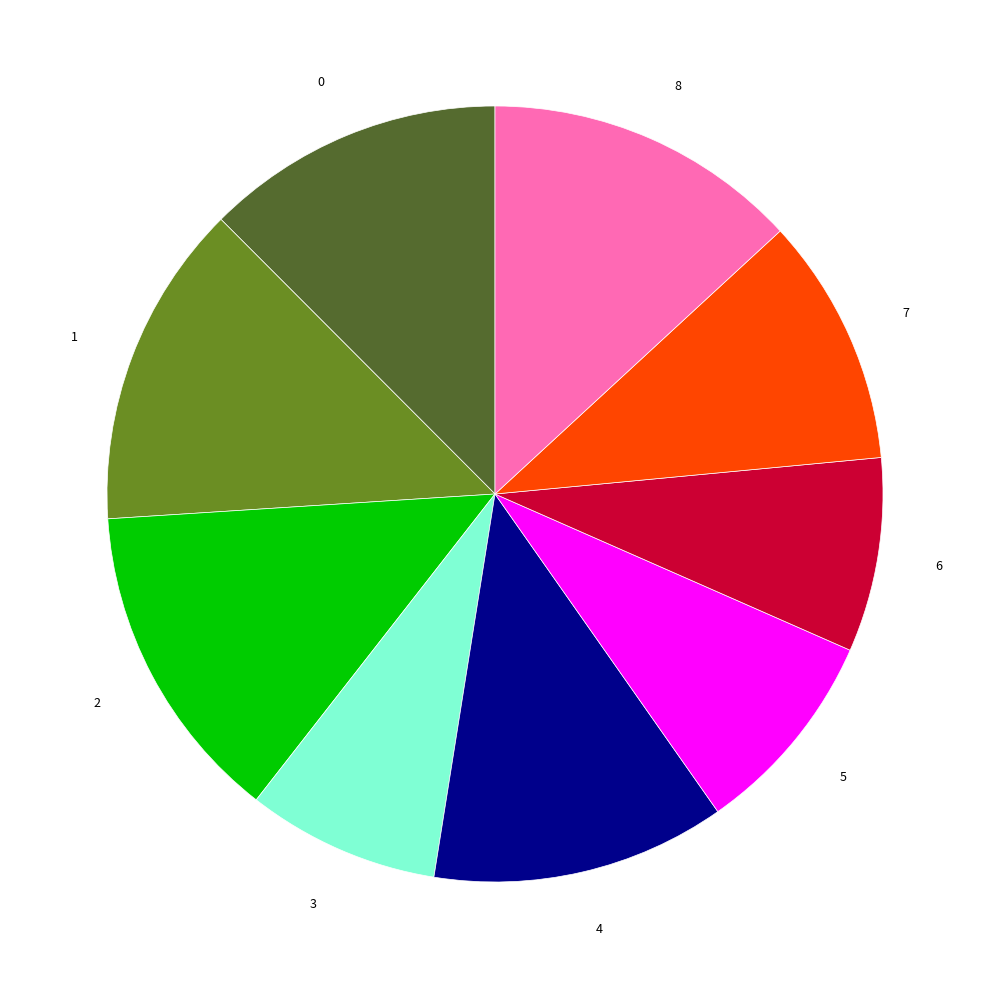

How many slices are in this pie chart?

9